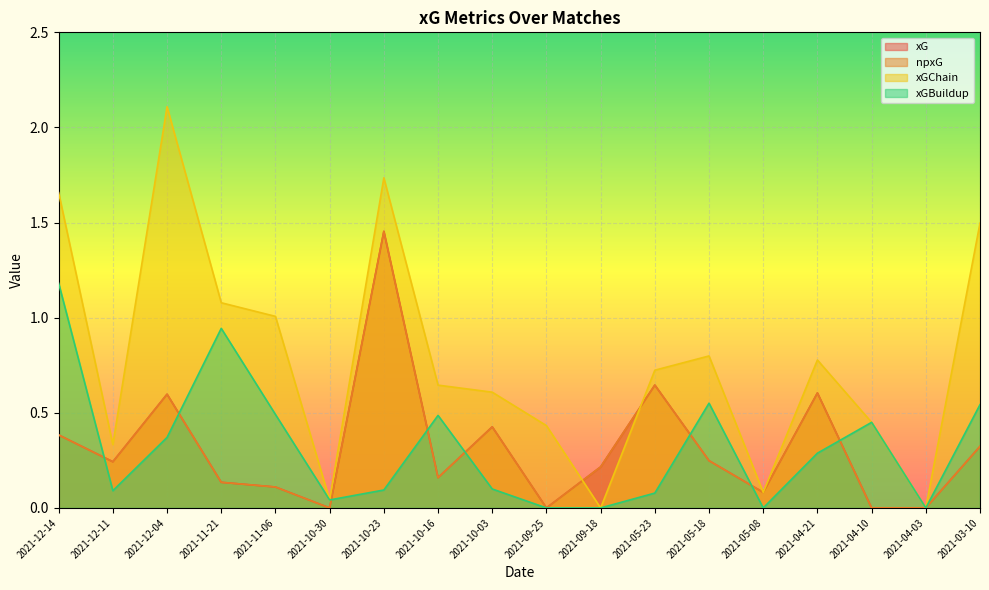

What is the sum of the npxG values at 2021-10-30 and 2021-09-18?

0.2